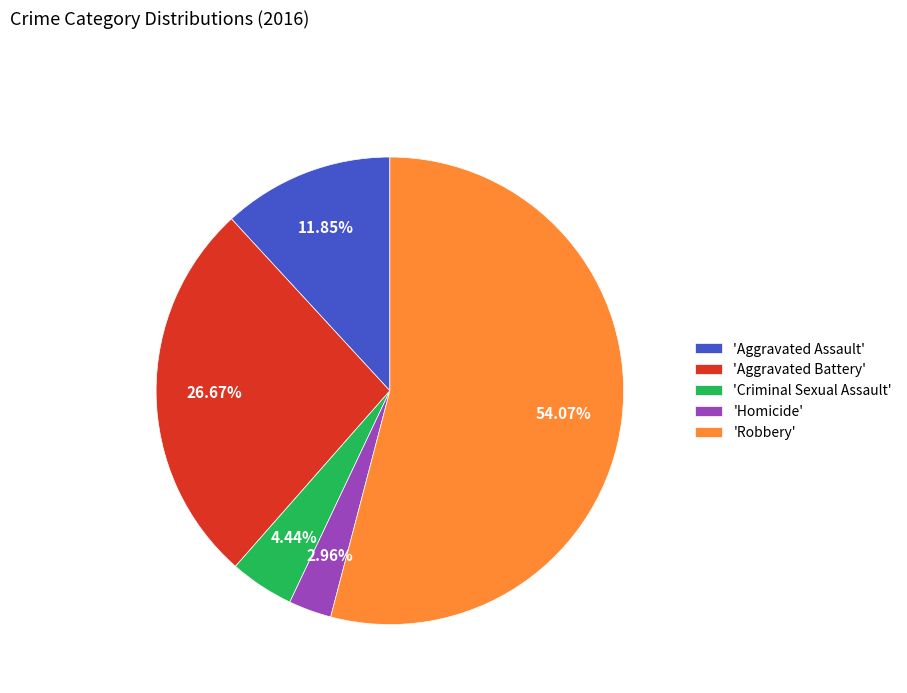

Count the number of slices in the pie.

5